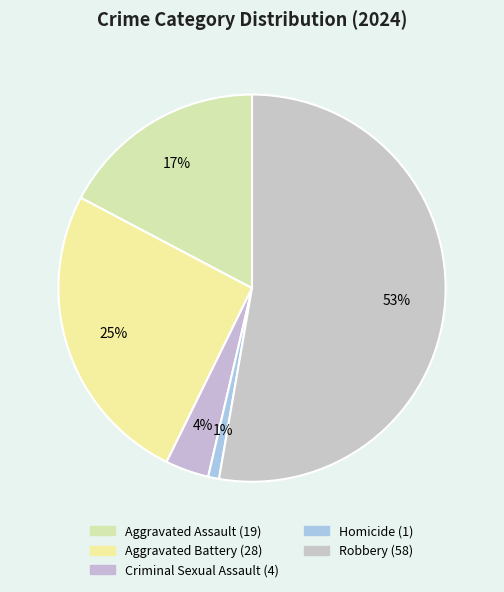

What is the ratio of the value at Aggravated Assault to the value at Aggravated Battery?

0.7